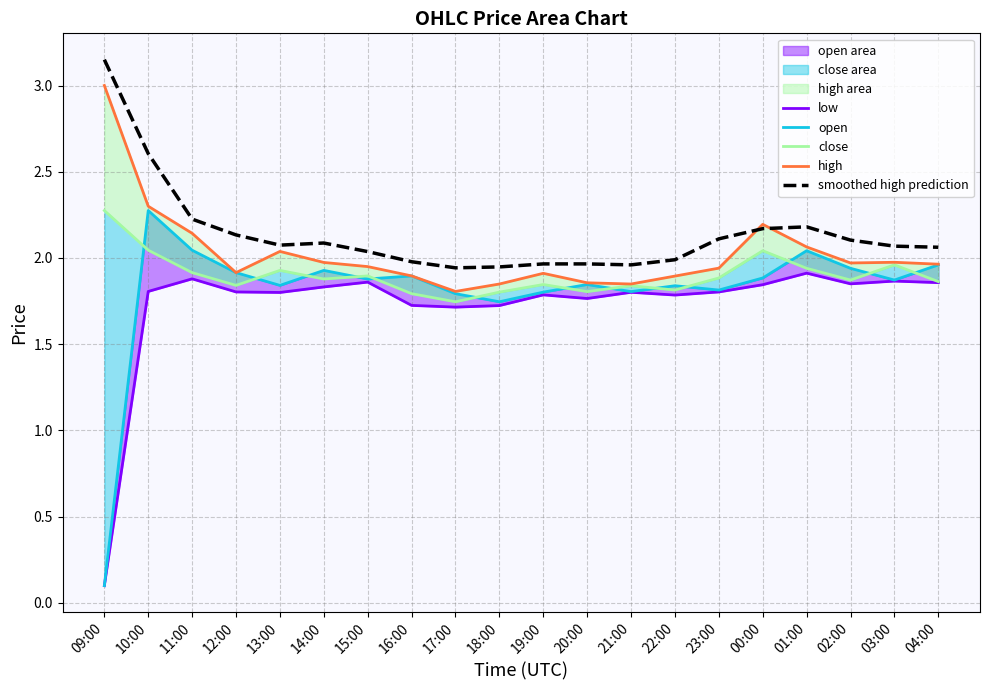

At which label does open reach its peak?

10:00